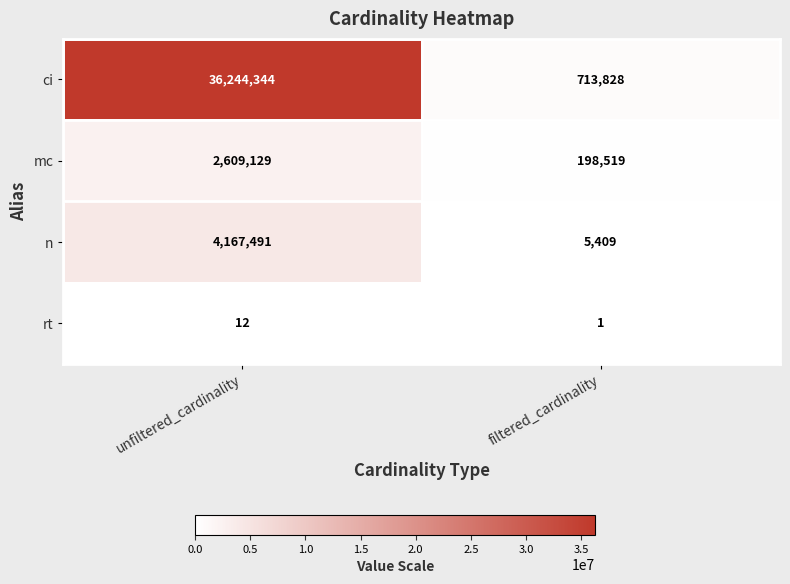

Is it true that rt equals 1 at filtered_cardinality?

True